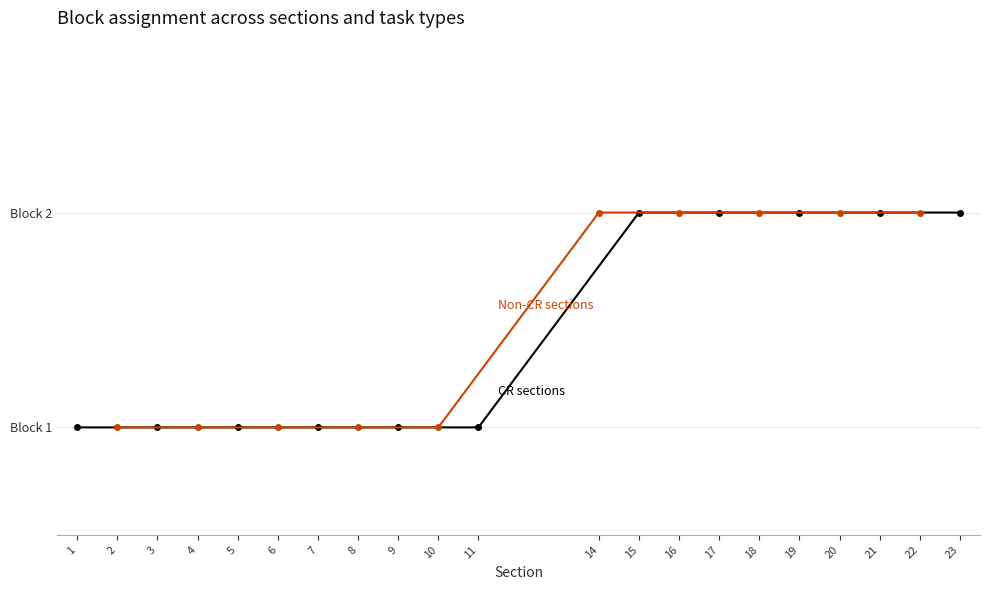

Reading right to left, extract all data points from this chart.

23=2	22=2	21=2	20=2	19=2	18=2	17=2	16=2	15=2	14=2	11=1	10=1	9=1	8=1	7=1	6=1	5=1	4=1	3=1	2=1	1=1